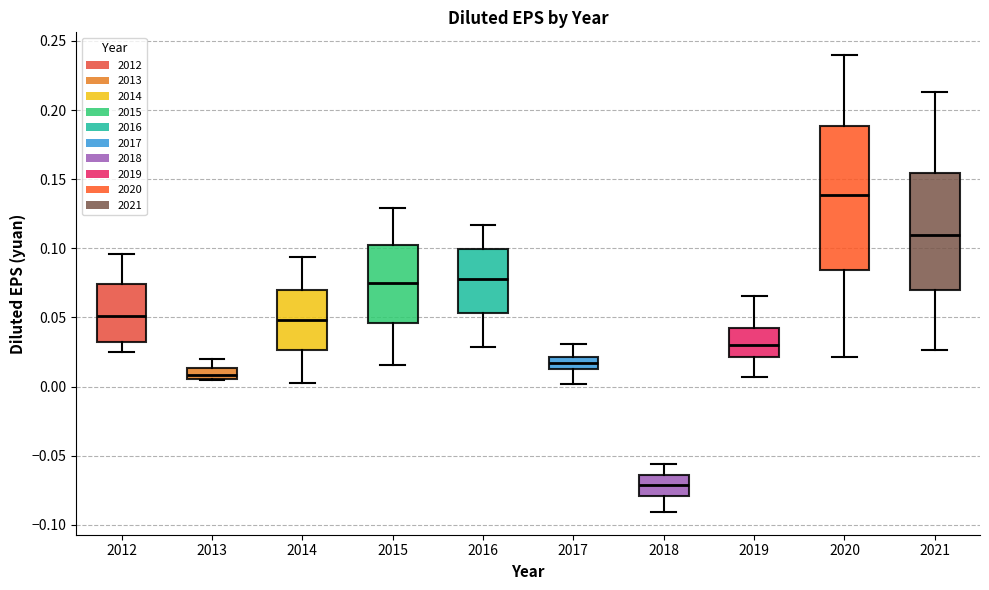

Reading left to right, read every box against the y-axis: the position of its median line, the range the box covers, and the ends of its whiskers. The values are not printed on the chart, so give them approximately, as read against the axis.

2012: median 0.050, box 0.030 to 0.075, whiskers 0.025 to 0.095
2013: median 0.010, box 0.005 to 0.015, whiskers 0.005 to 0.020
2014: median 0.050, box 0.025 to 0.070, whiskers 0.000 to 0.095
2015: median 0.075, box 0.045 to 0.105, whiskers 0.015 to 0.130
2016: median 0.075, box 0.055 to 0.100, whiskers 0.030 to 0.115
2017: median 0.015 (inside the box), box 0.015 to 0.020, whiskers 0.000 to 0.030
2018: median -0.070, box -0.080 to -0.065, whiskers -0.090 to -0.055
2019: median 0.030, box 0.020 to 0.040, whiskers 0.005 to 0.065
2020: median 0.140, box 0.085 to 0.190, whiskers 0.020 to 0.240
2021: median 0.110, box 0.070 to 0.155, whiskers 0.025 to 0.215